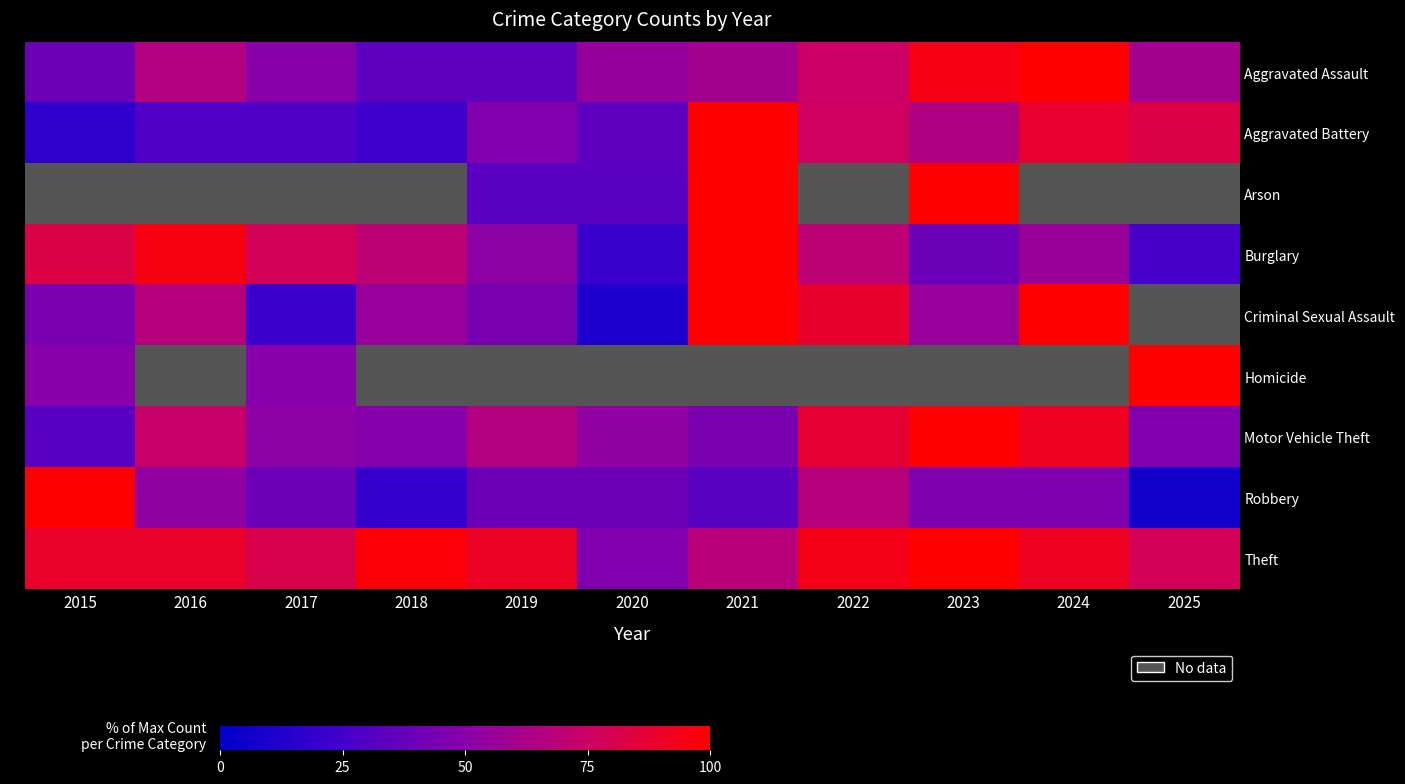

Which series has the largest total across all categories?

Theft